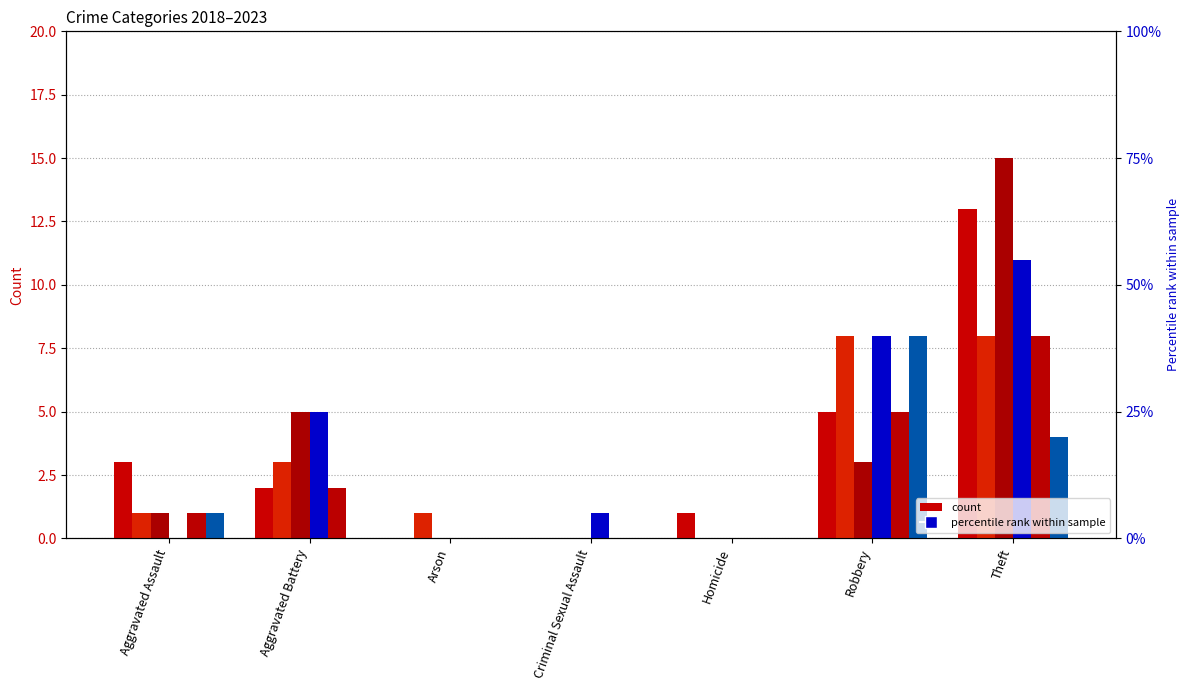

Is the value of 2021 at Aggravated Battery greater than the value of 2019 at Homicide?

Yes